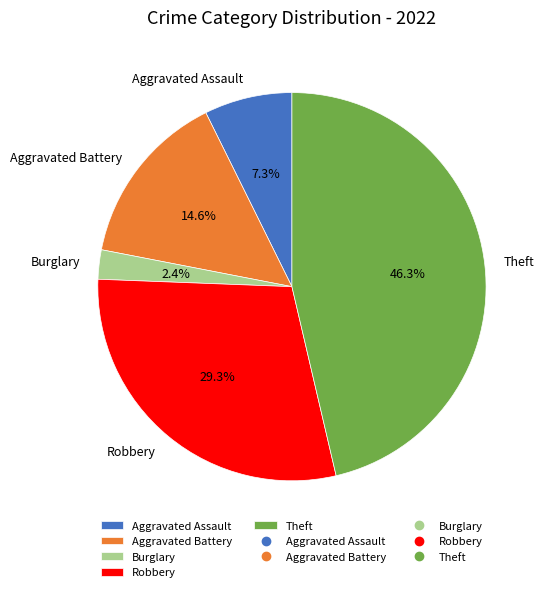

Which slice is the smallest?

Burglary